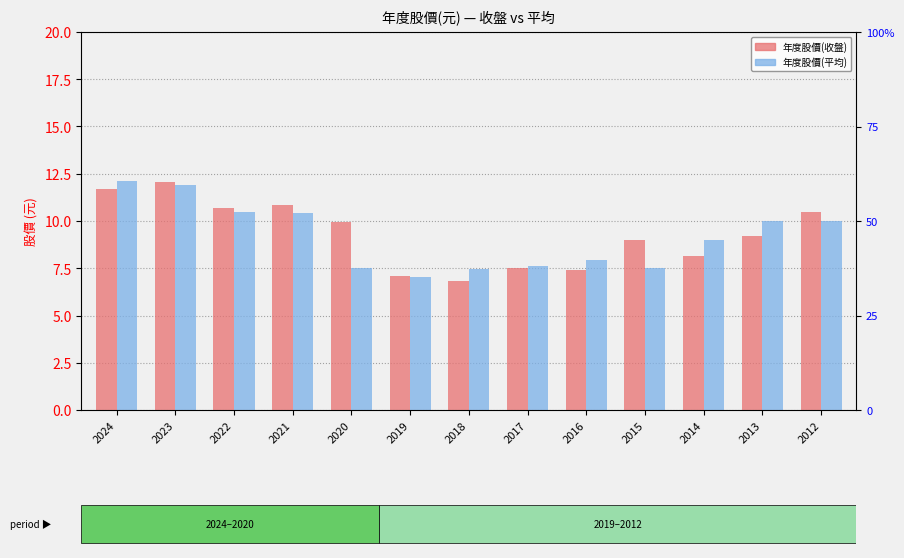

The 年度股價(平均) series shows 11.6 at 2017. True or false?

False